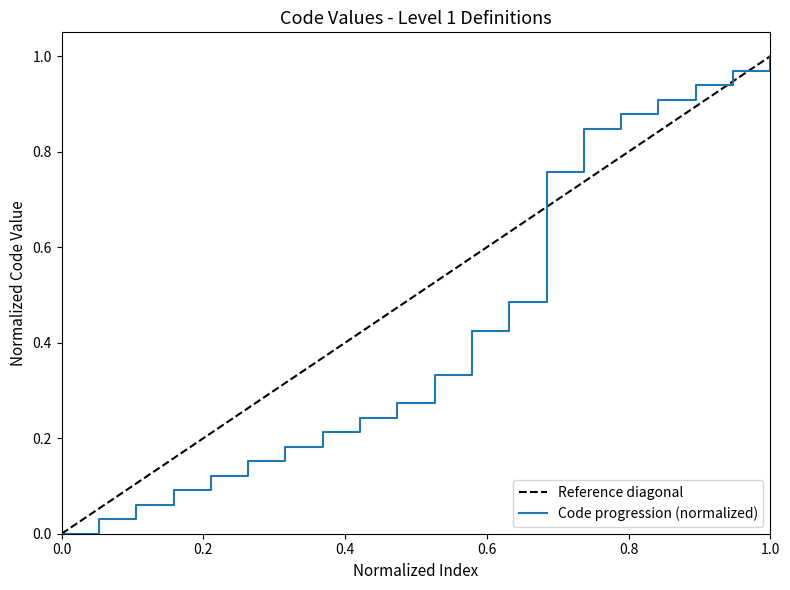

True or false: there are more than 1 points higher than both neighbors.

False